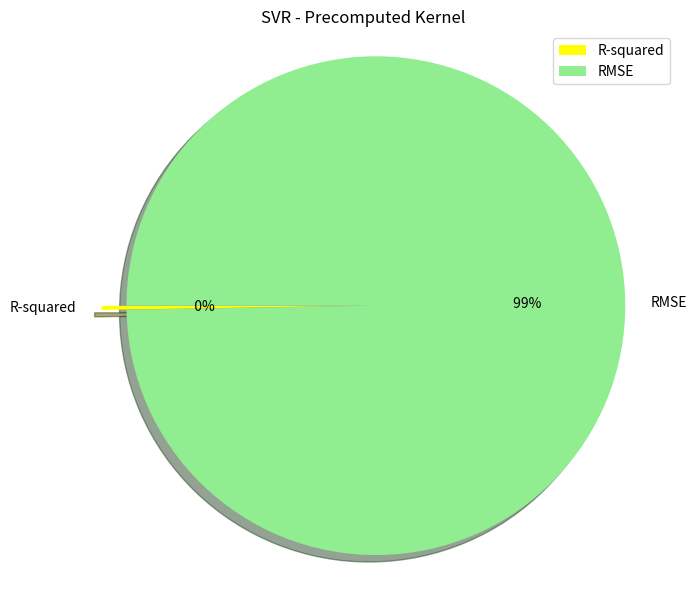

Do R-squared and RMSE together represent more than half of the pie?

Yes